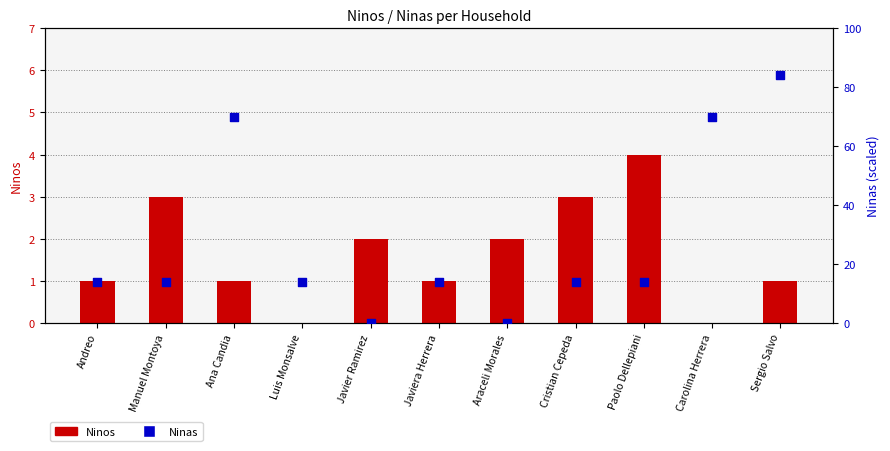

What is the total value across all series at Manuel Montoya?

17